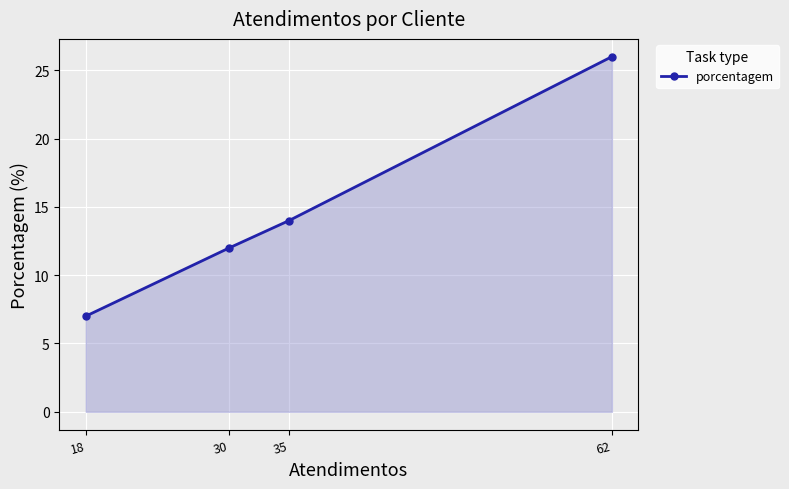

The chart shows a value of 14 at 35. True or false?

True